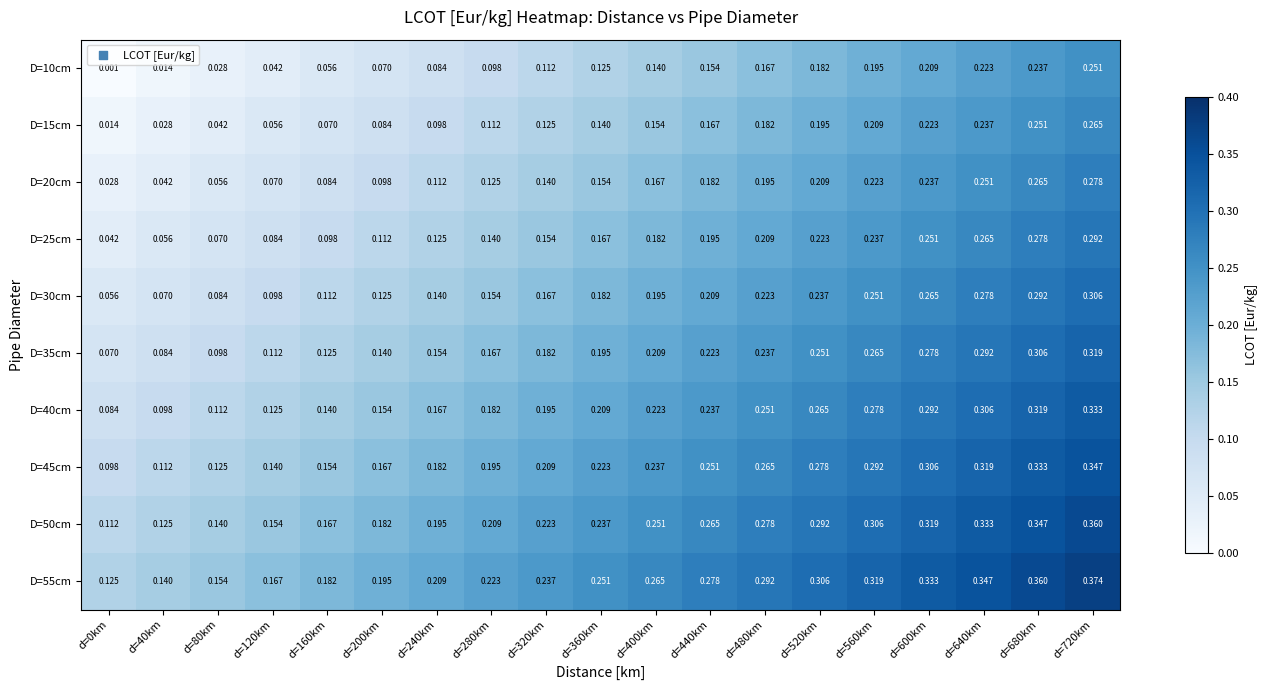

Is the value of D=20cm at d=120km greater than the value of D=25cm at d=400km?

No